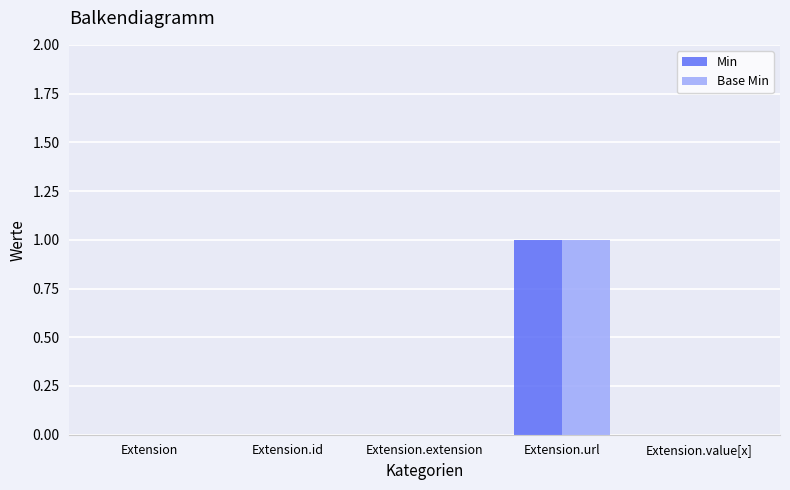

True or false: Base Min has a value of 0 at Extension.value[x].

True